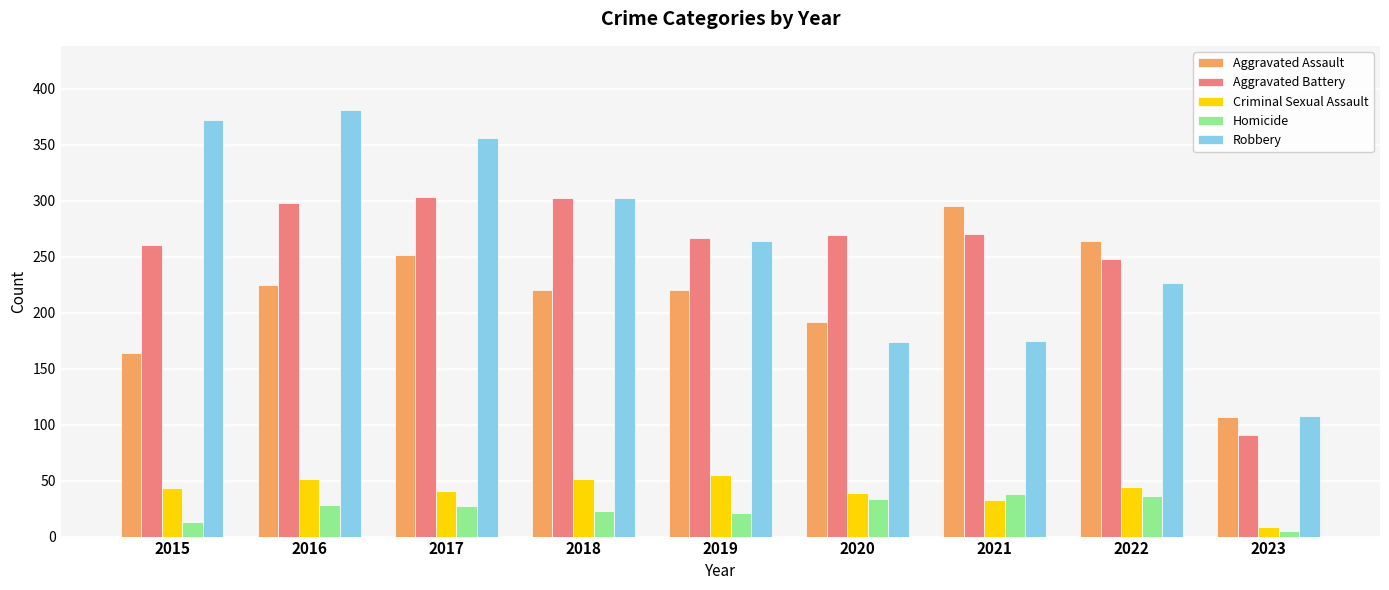

What is the spread (max minus min) of values at 2017?

329